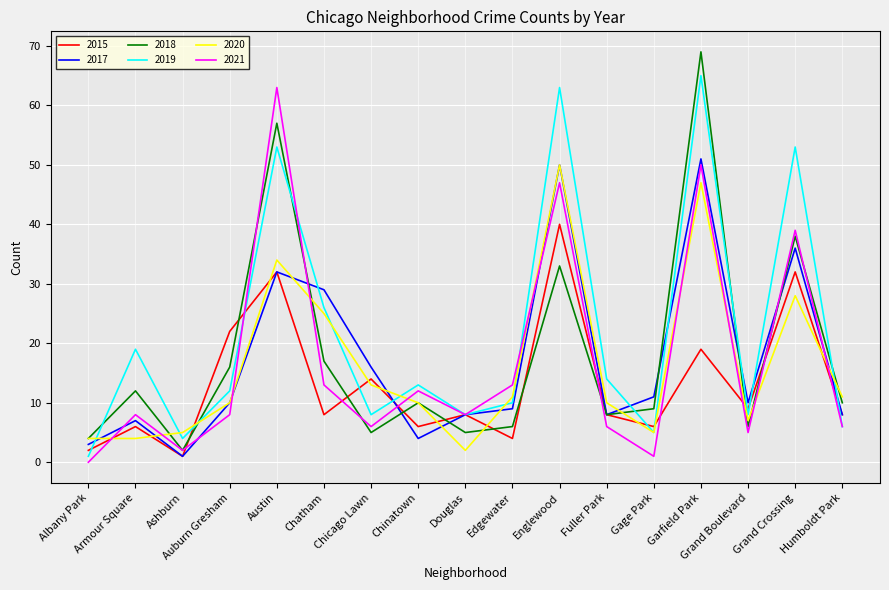

What is the difference between the highest and lowest values at Douglas?

6